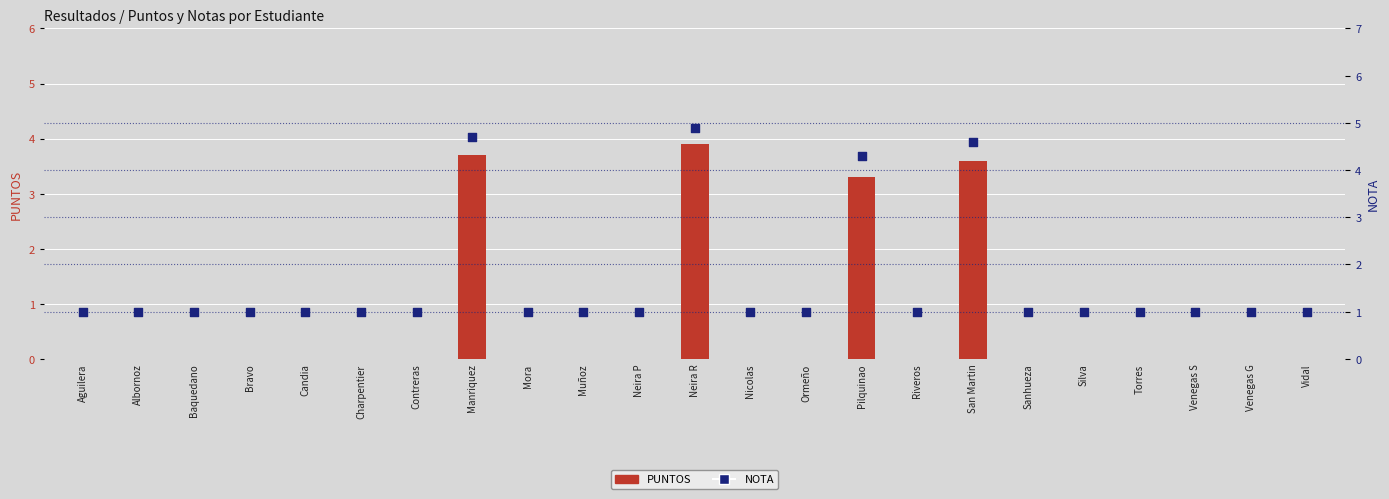

What are all the series names shown in the legend?

PUNTOS, NOTA